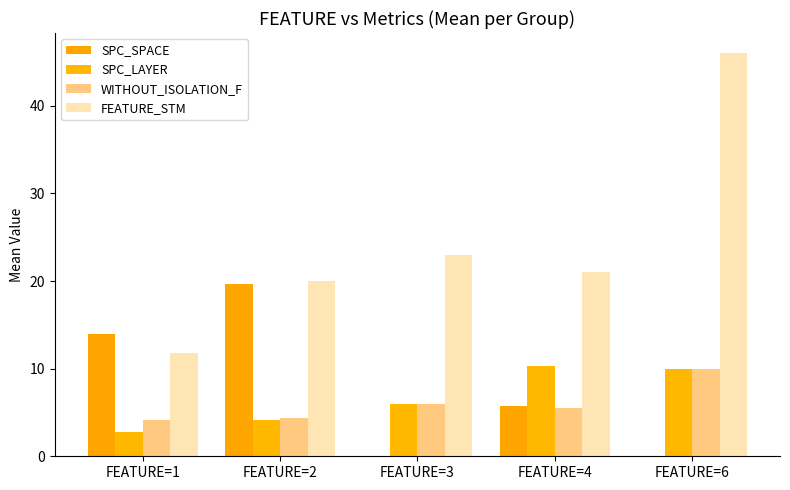

Is the value of FEATURE_STM at FEATURE=3 greater than the value of SPC_SPACE at FEATURE=6?

Yes